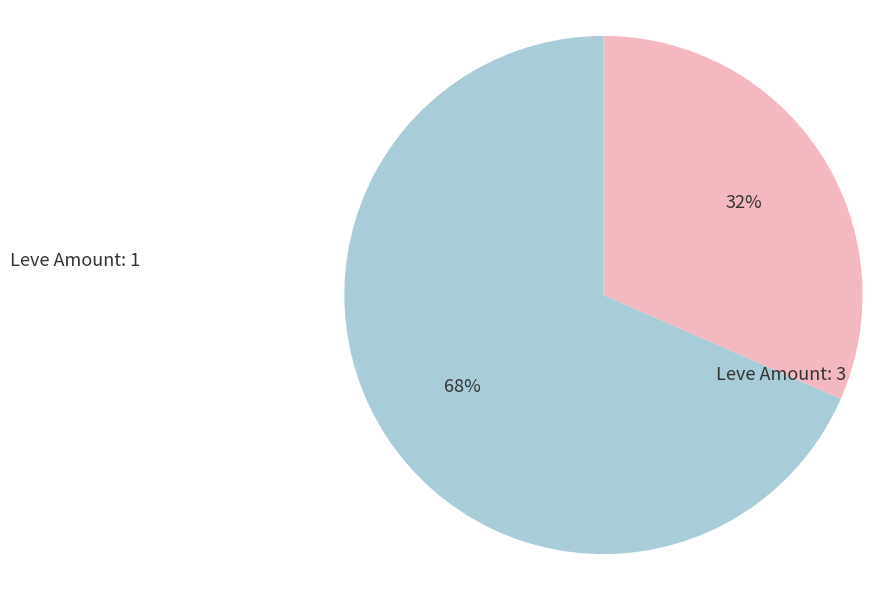

Count the number of slices in the pie.

2